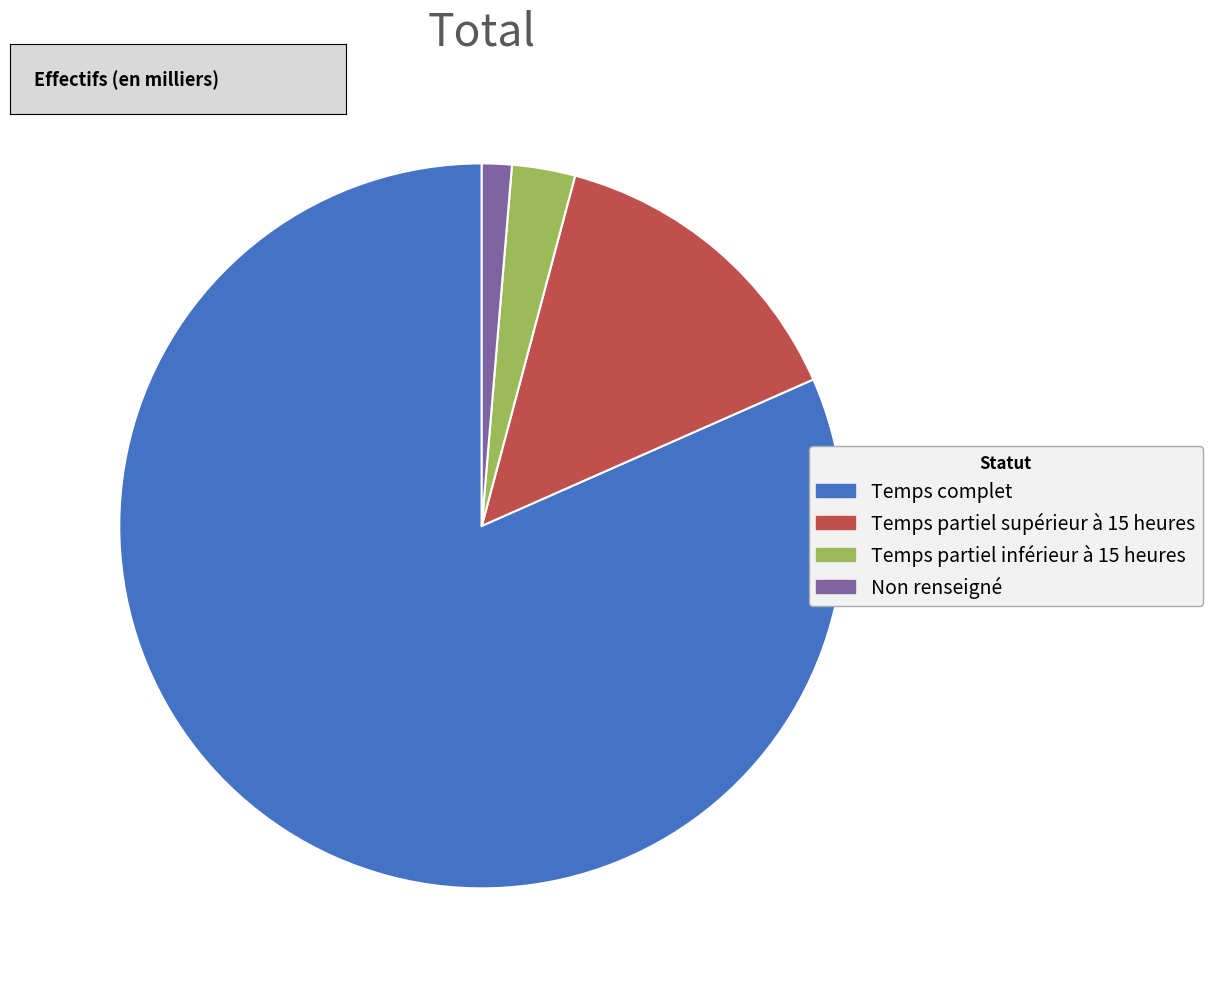

True or false: Temps complet accounts for 91% of the total.

False